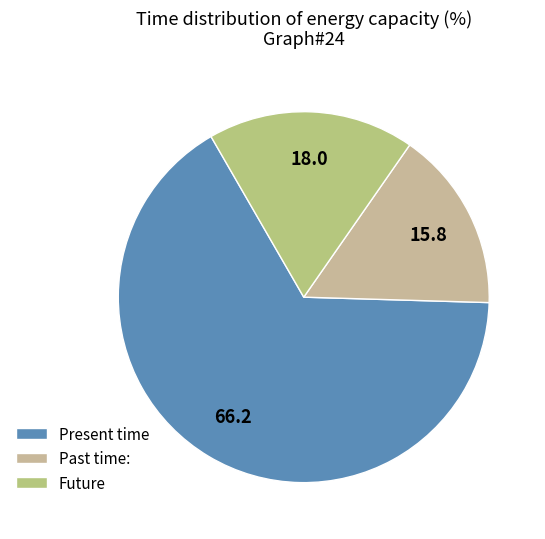

Which slice is the largest?

Present time